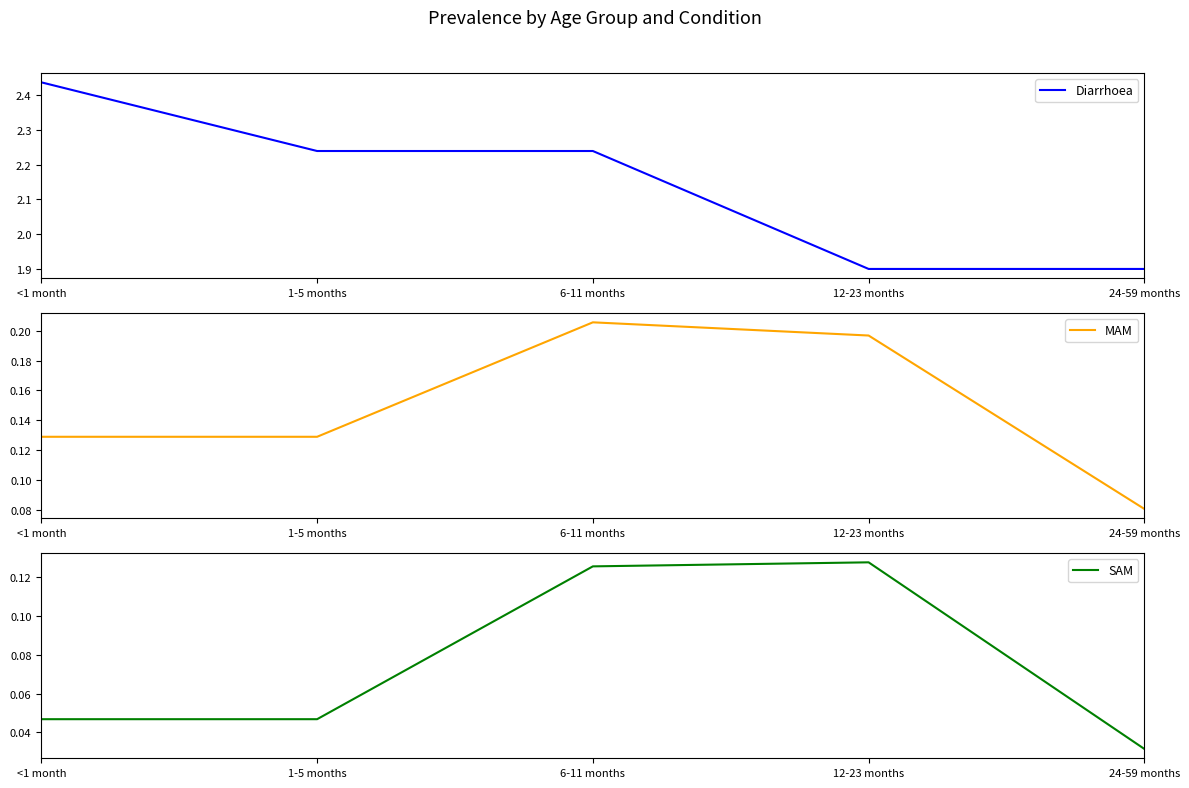

What is the total value across all series at 6-11 months?

2.6